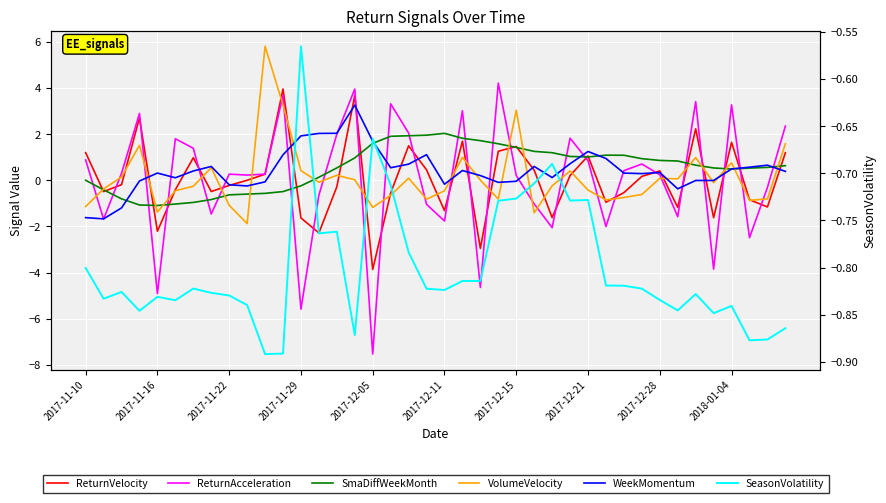

True or false: WeekMomentum has a value of 0.1 at 26.

True